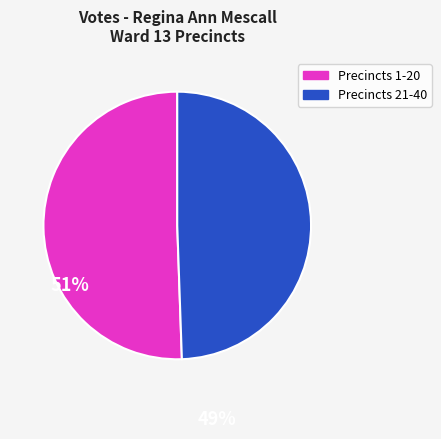

How many segments does this pie chart have?

2